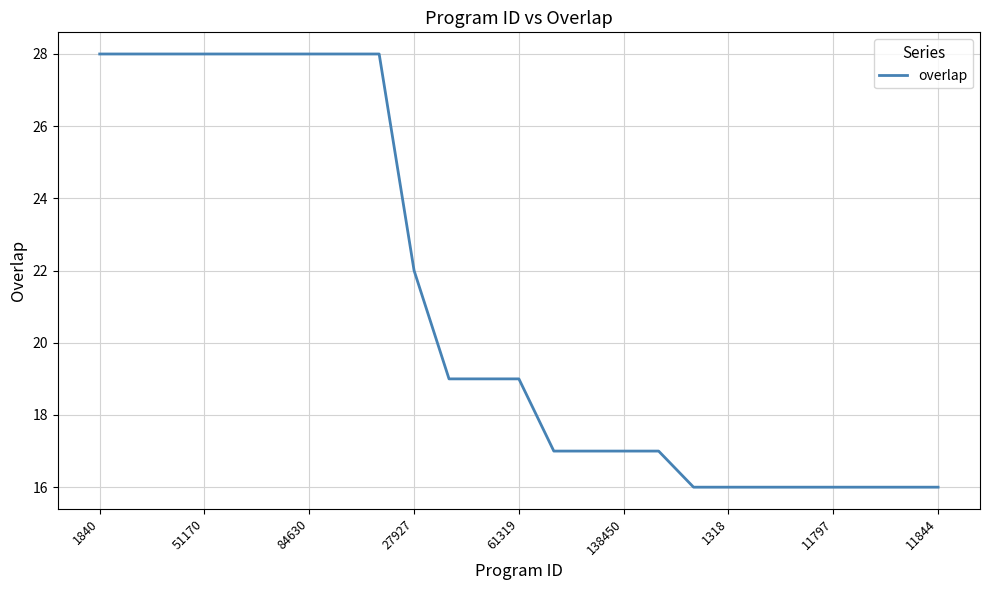

What is the smallest value displayed?

16